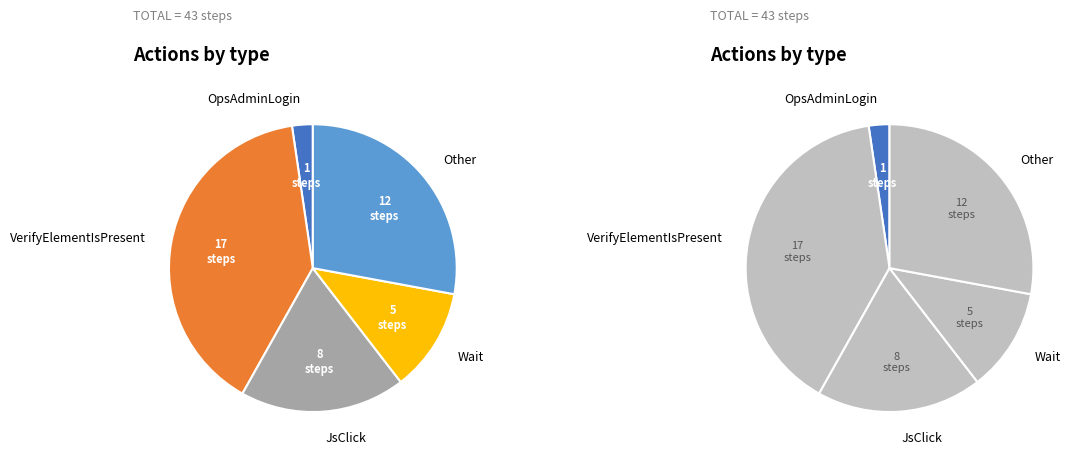

Is there a majority slice in this chart?

No